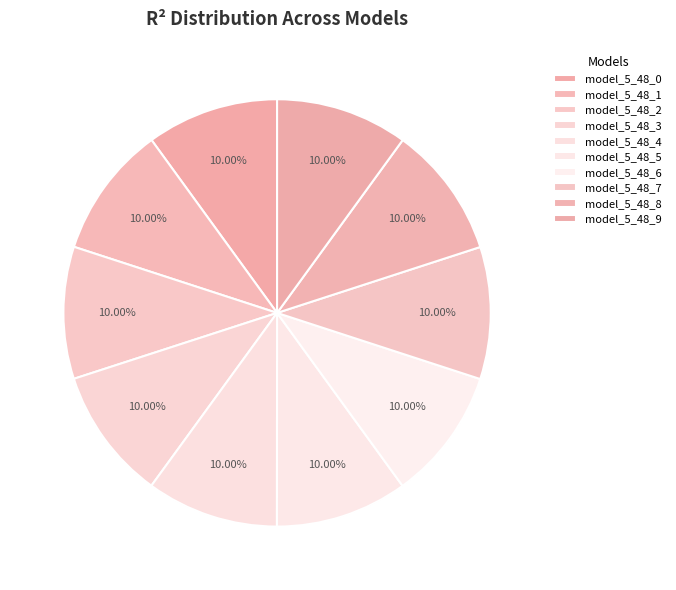

How many slices are in this pie chart?

10